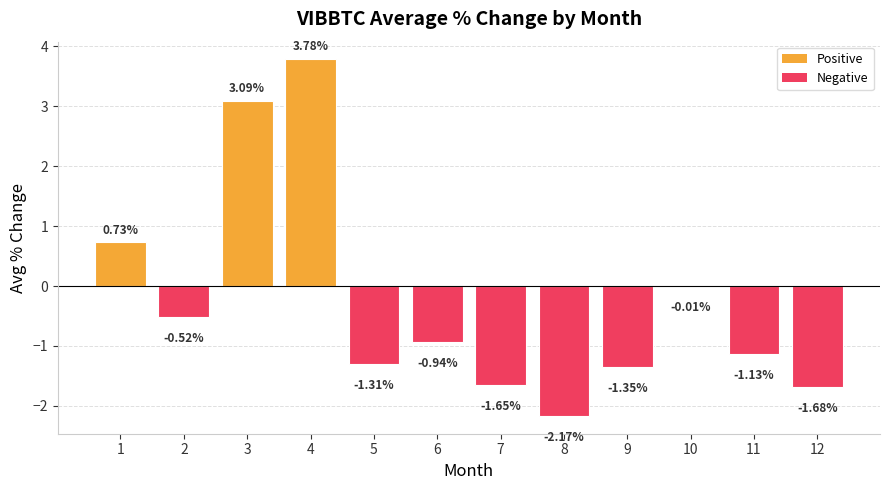

Count the number of categories in the chart.

12